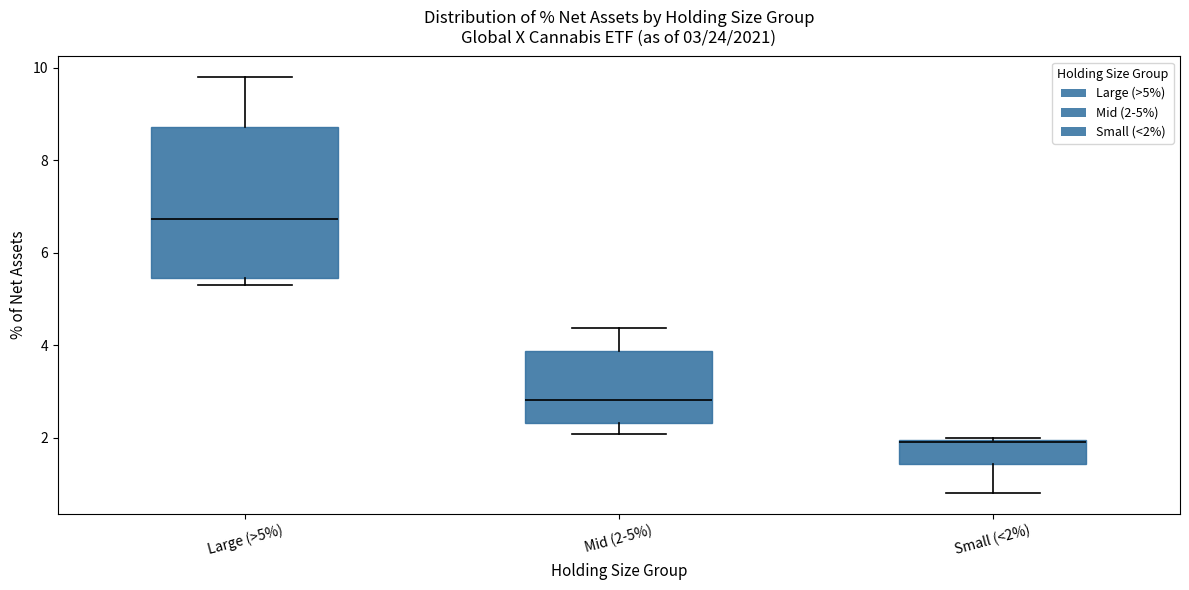

Which box is the tallest, from its lower edge to its upper edge?

Large (>5%)